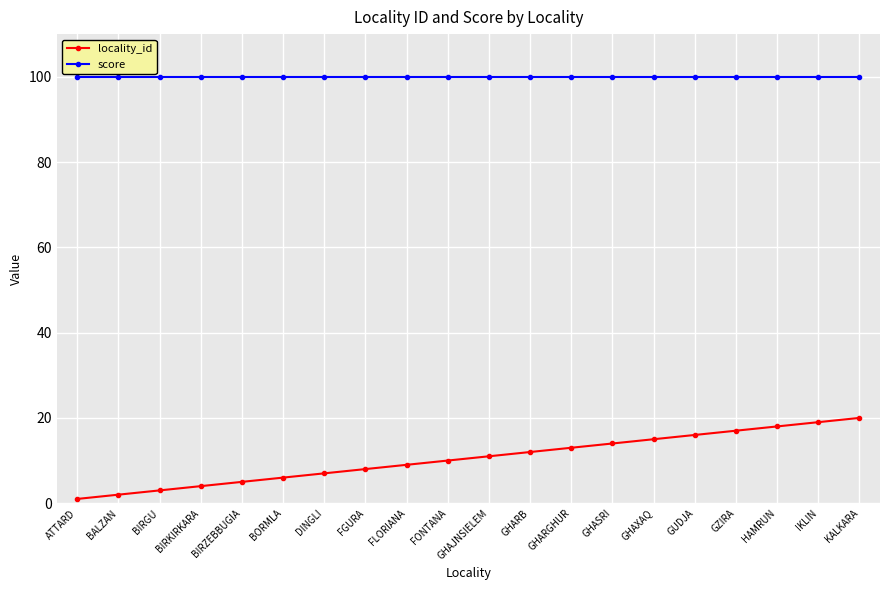

Rank the series at ATTARD from highest to lowest value.

score, locality_id